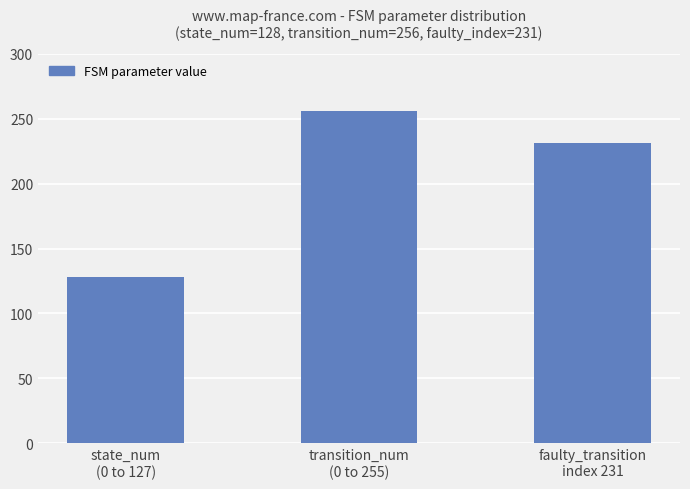

What is the smallest value displayed?

128